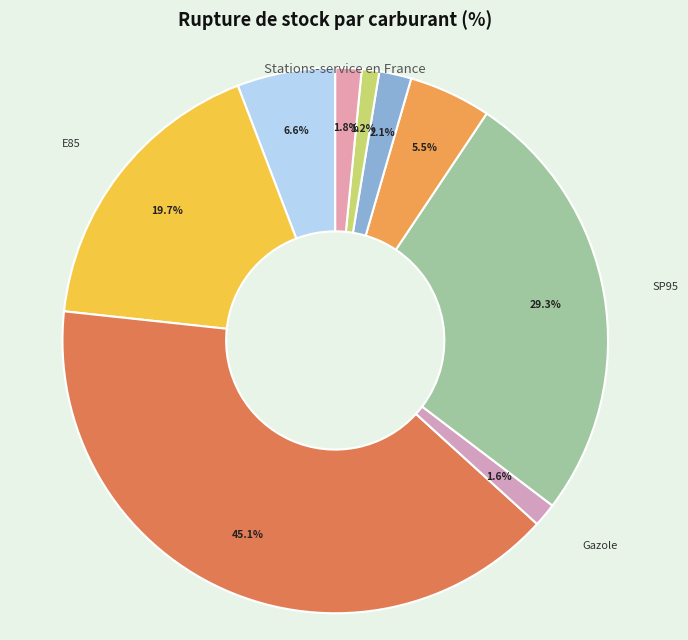

How many slices are in this pie chart?

9